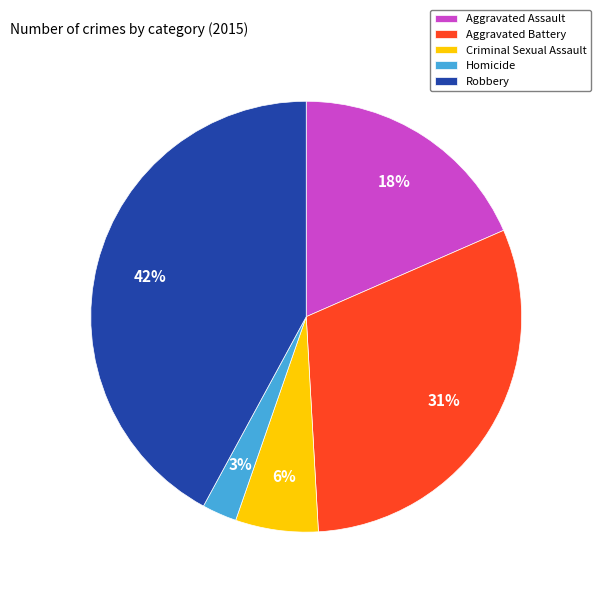

What is the smallest slice in the pie chart?

Homicide